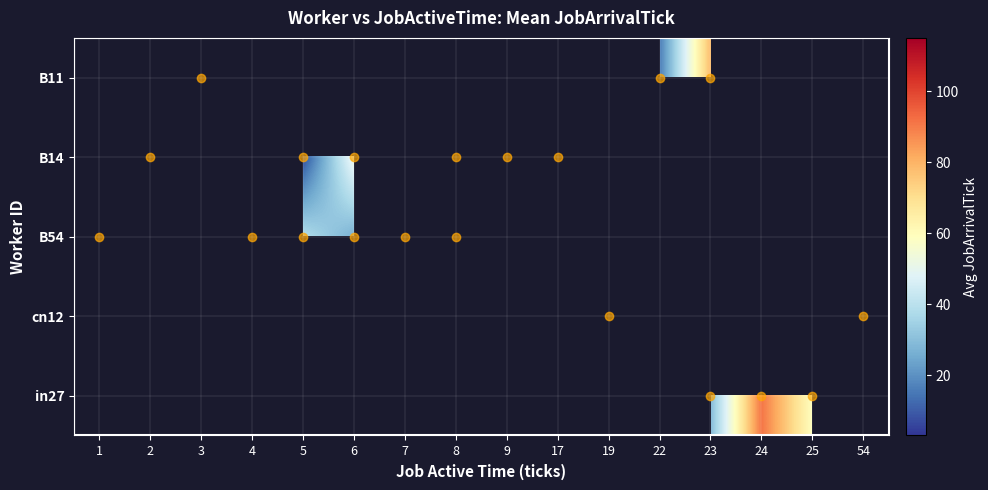

Which label corresponds to the largest value in the chart?

3